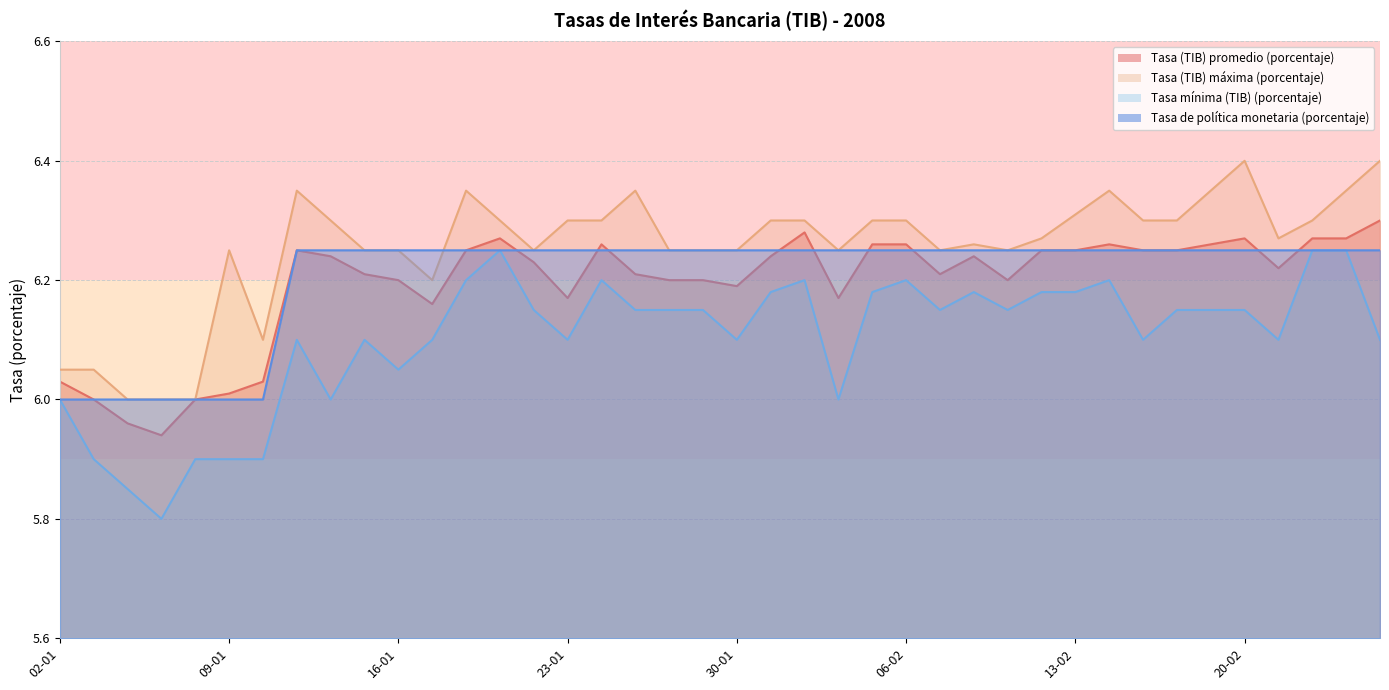

What is the value of the Tasa mínima (TIB) (porcentaje) point at the 8th from the left?

6.1